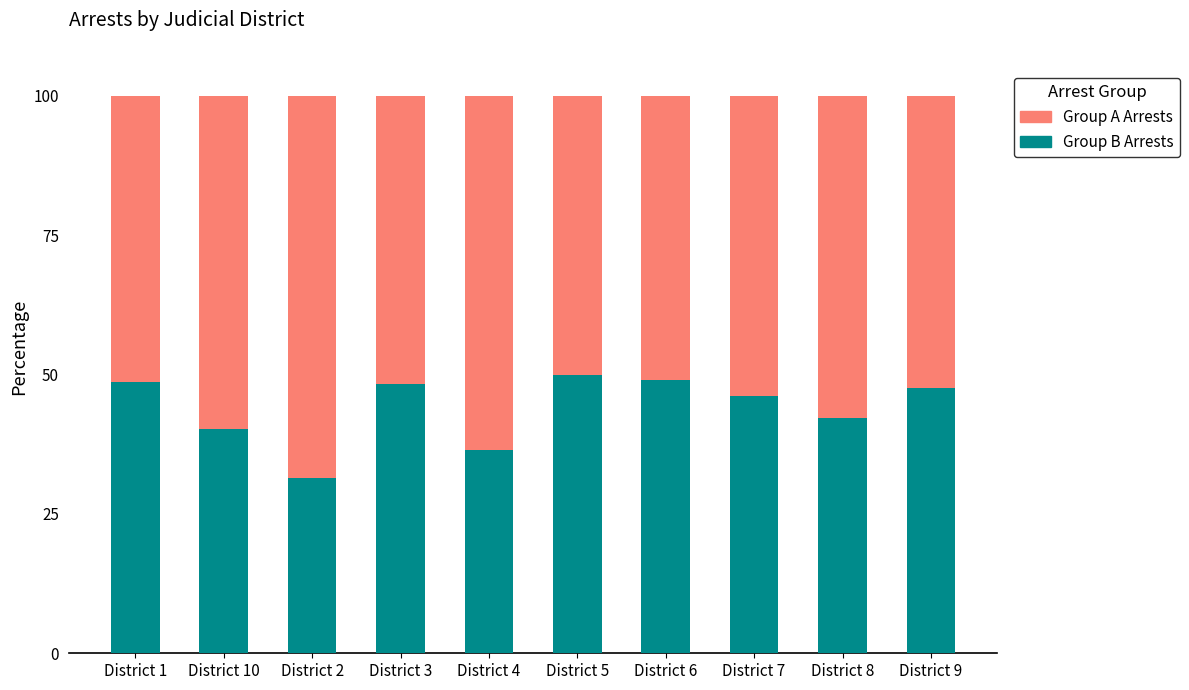

What is the sum of all Group B Arrests values?

439.9